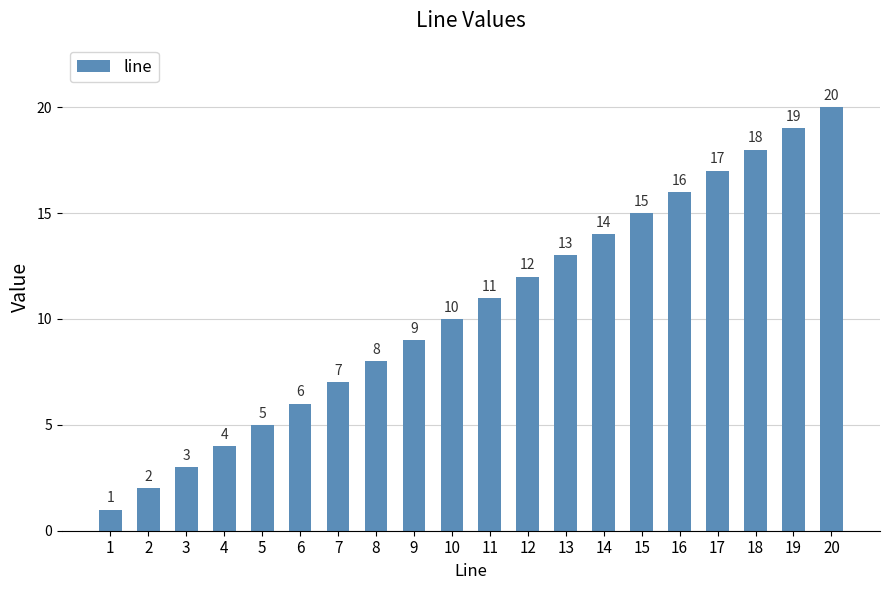

How many categories are shown in the chart?

20